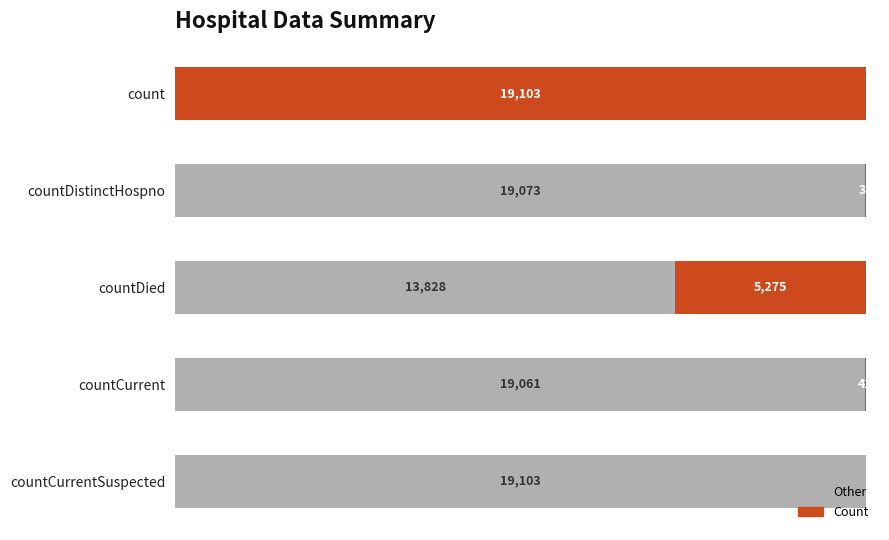

At which label does Other reach its peak?

countCurrentSuspected